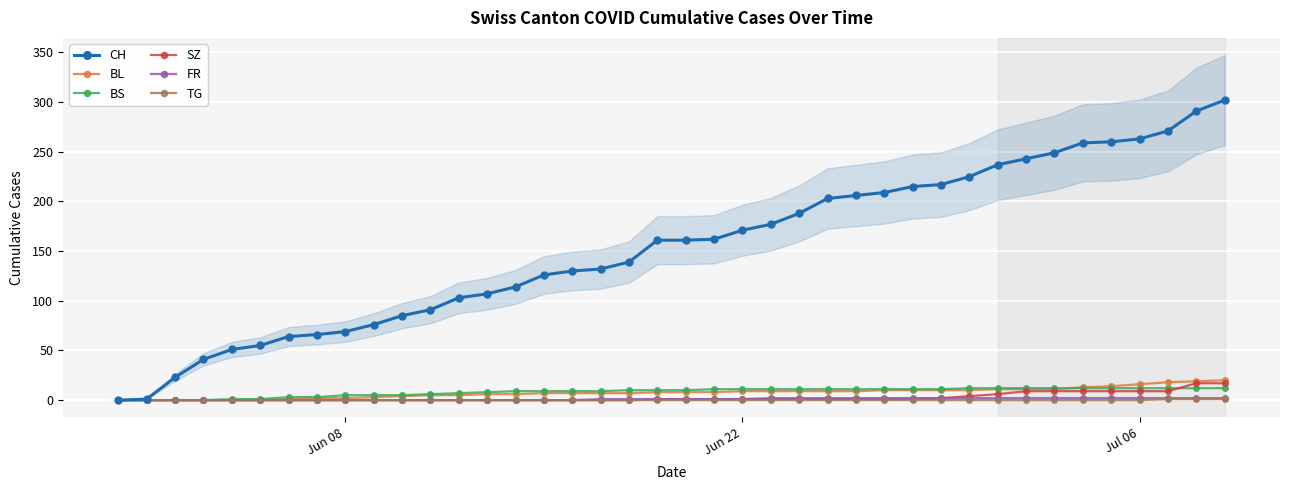

Rank the series by their maximum value, from lowest to highest.

TG, FR, BS, SZ, BL, CH